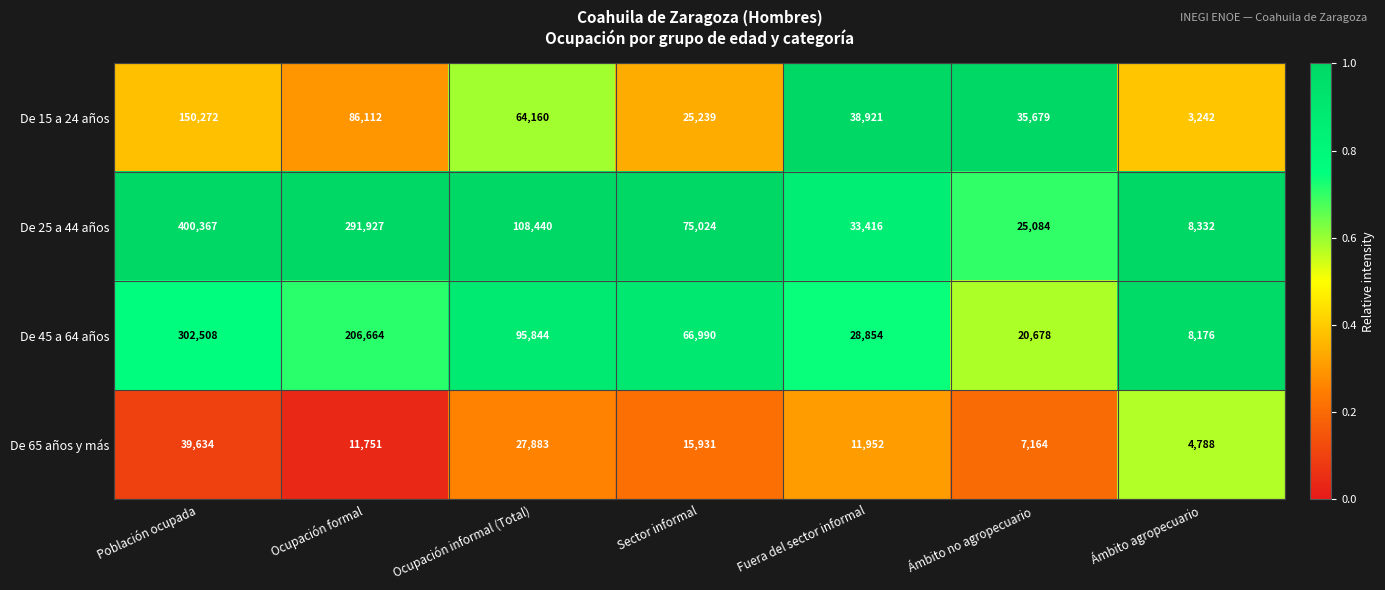

What is the sum of the De 65 años y más values at Población ocupada and Ocupación formal?

51385